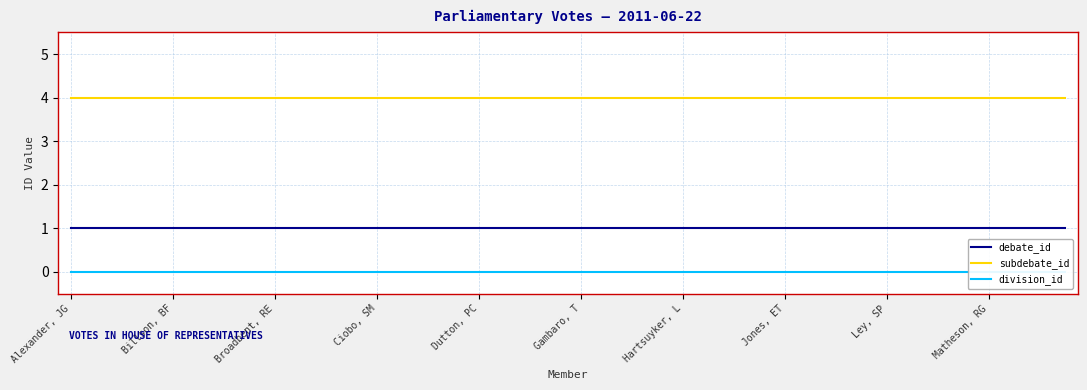

What is the sum of the debate_id values at 26 and 35?

2